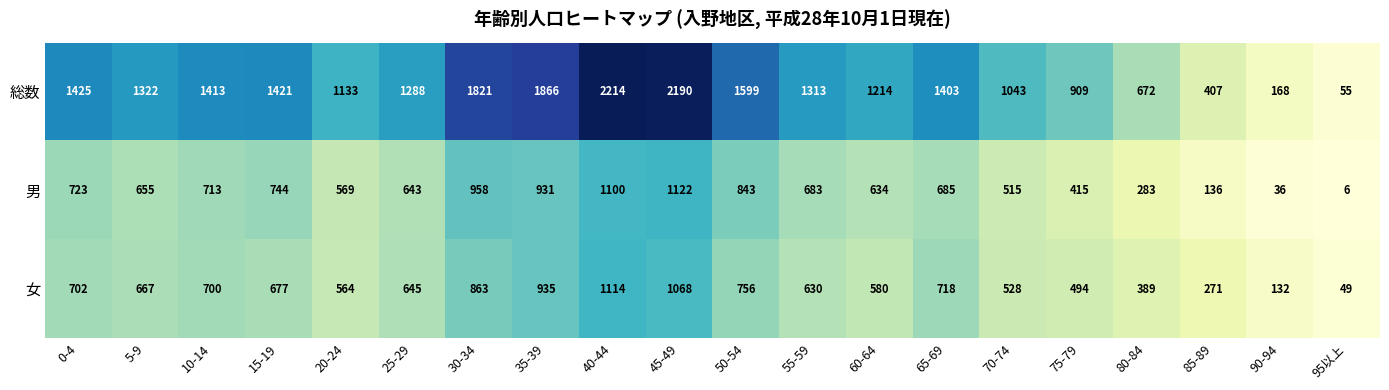

What is the smallest value displayed?

6